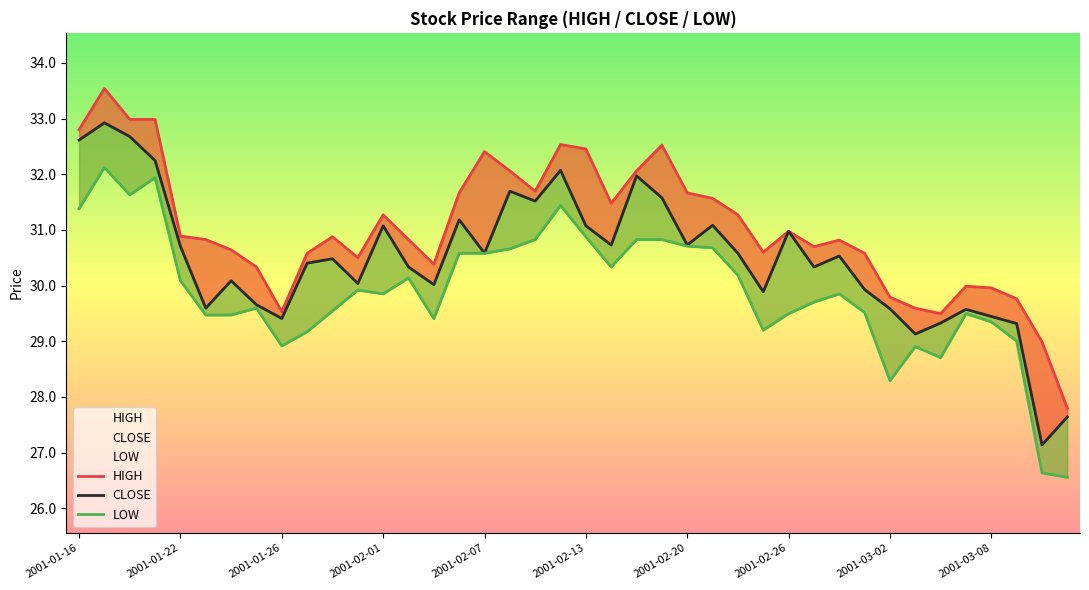

What is the difference between the maximum and second lowest values in the HIGH series?

4.5